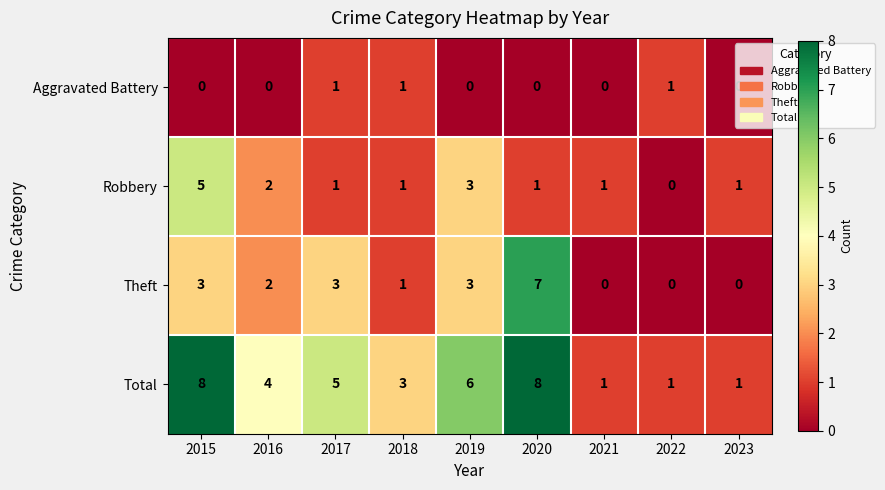

What is the difference between the second highest and minimum values in the Robbery series?

3